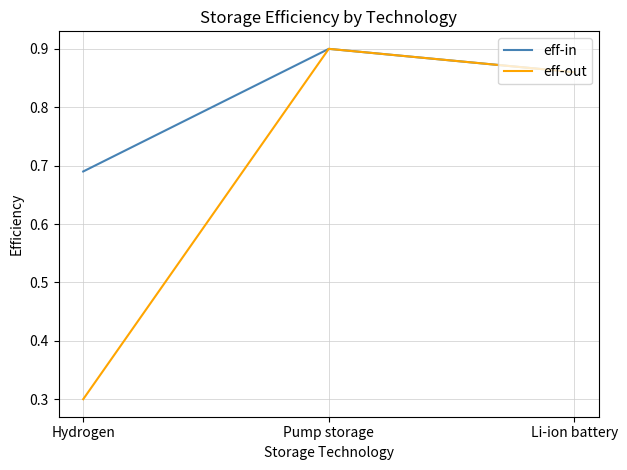

What position from the left is Li-ion battery?

3